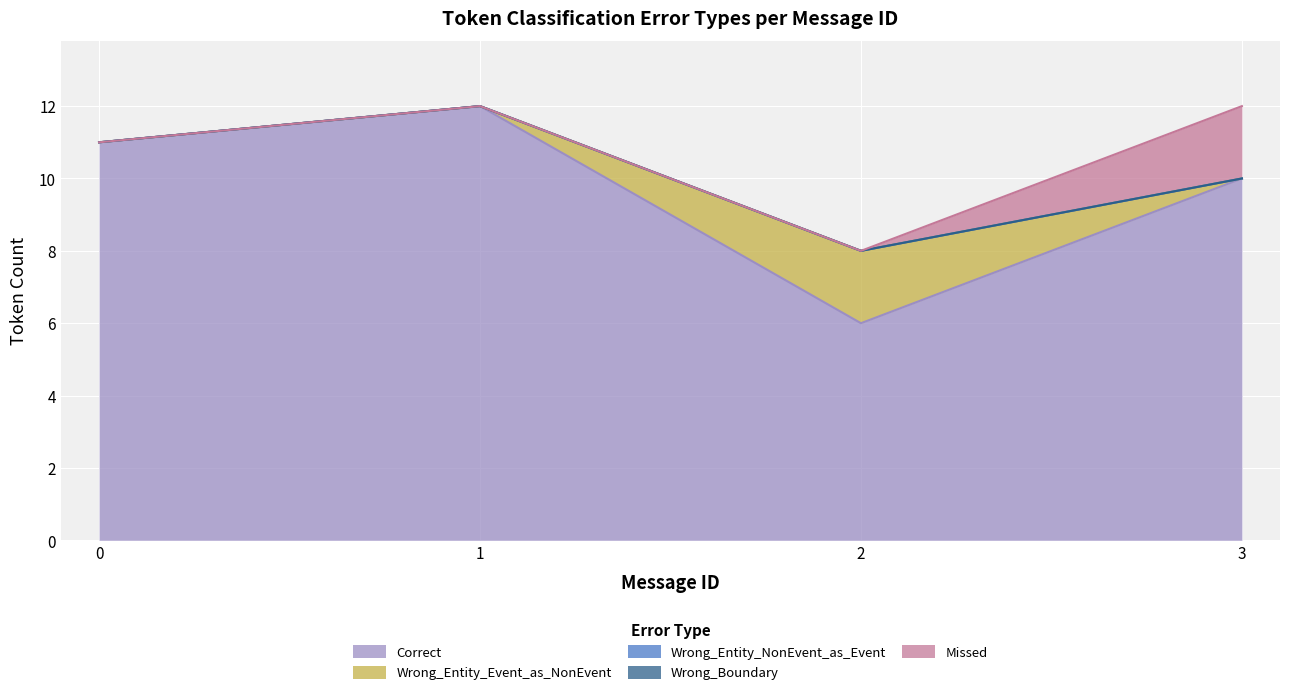

The value of Missed at 3 is 2. True or false?

True